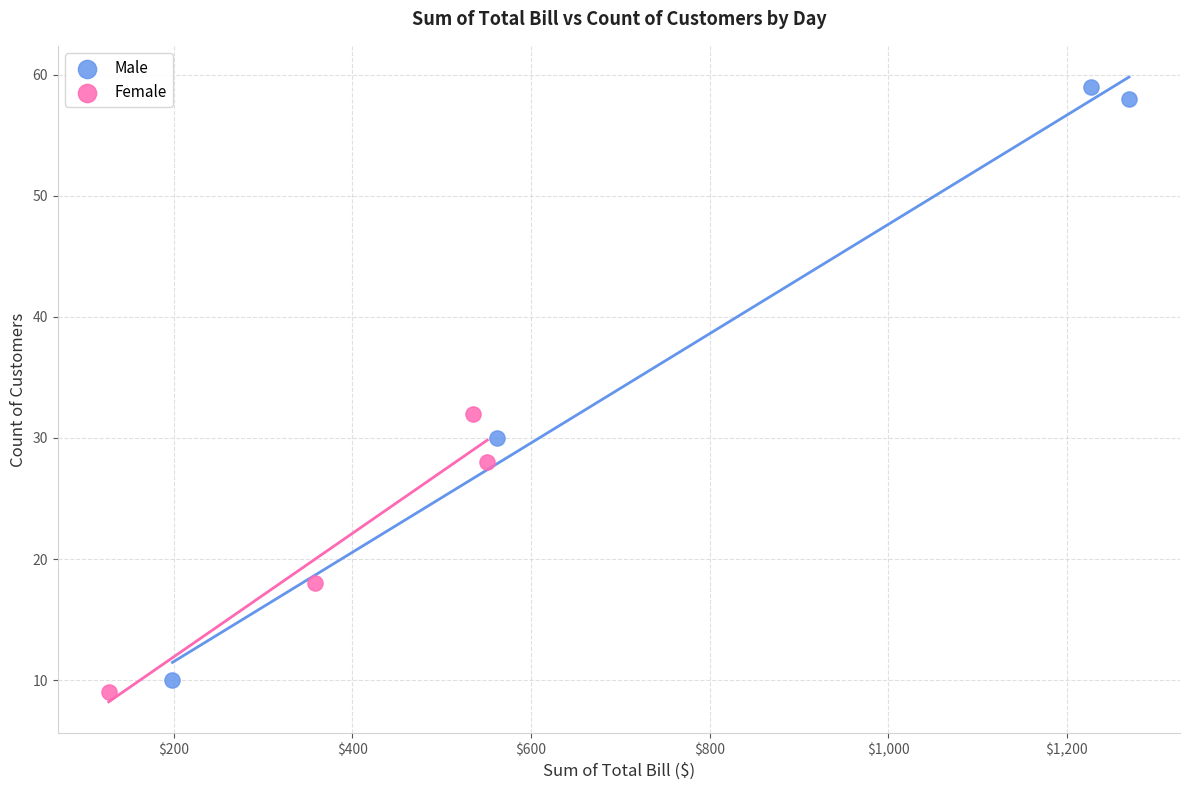

What are all the series names shown in the legend?

Male, Female